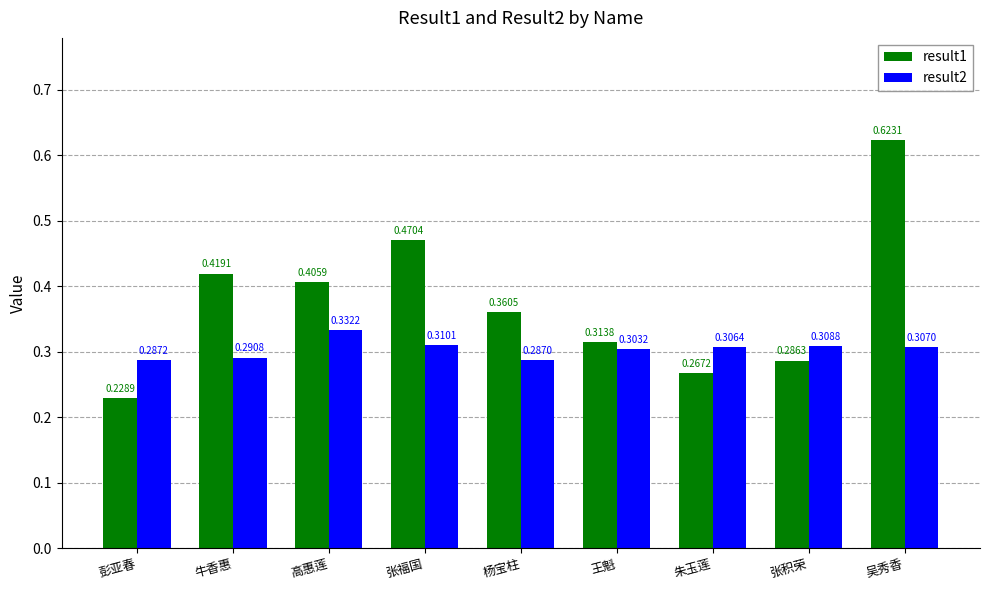

At which label is result2 closest to 0?

杨宝柱